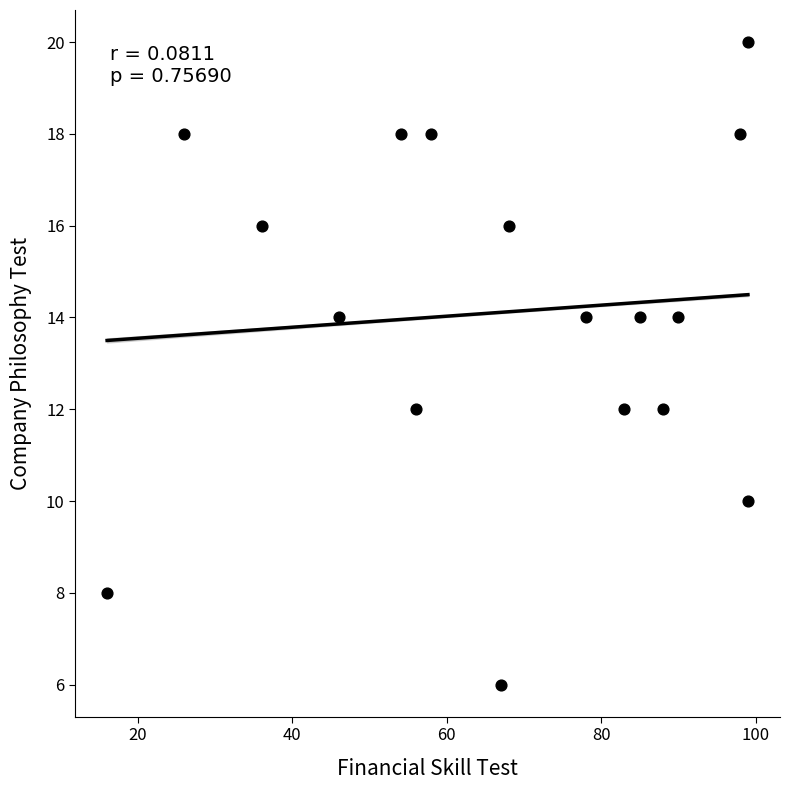

What is the range of X values (max minus min)?

83